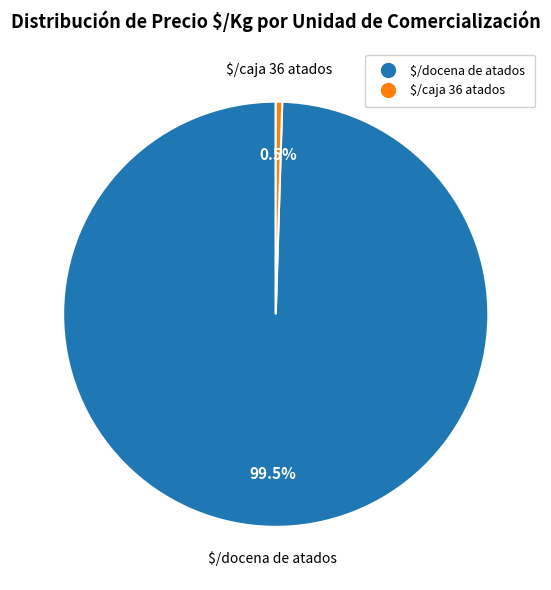

How much of the chart is everything except $/docena de atados?

0.5%